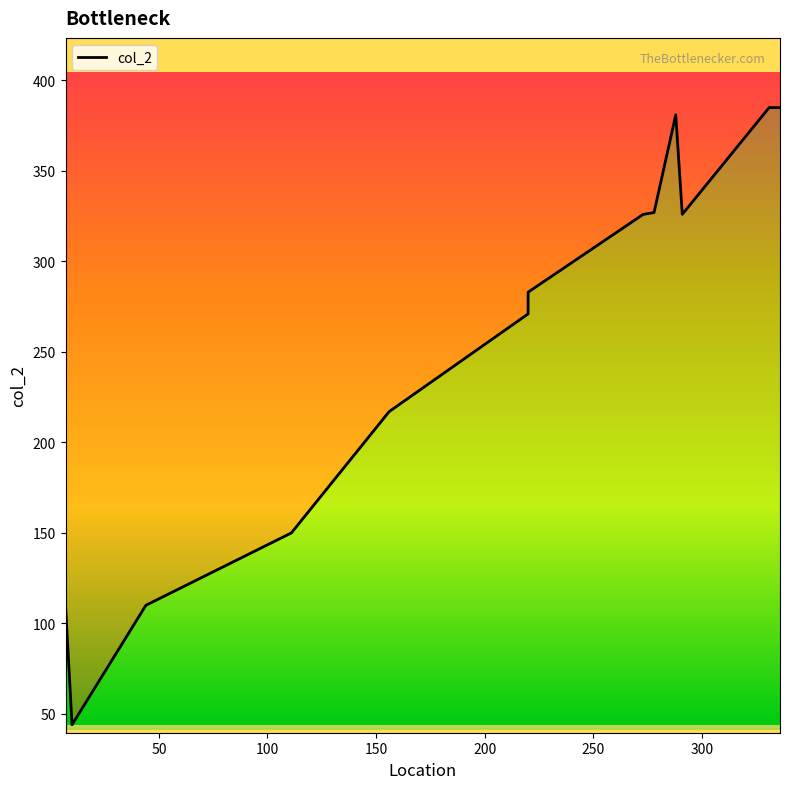

Where does the data first go above 283?

273